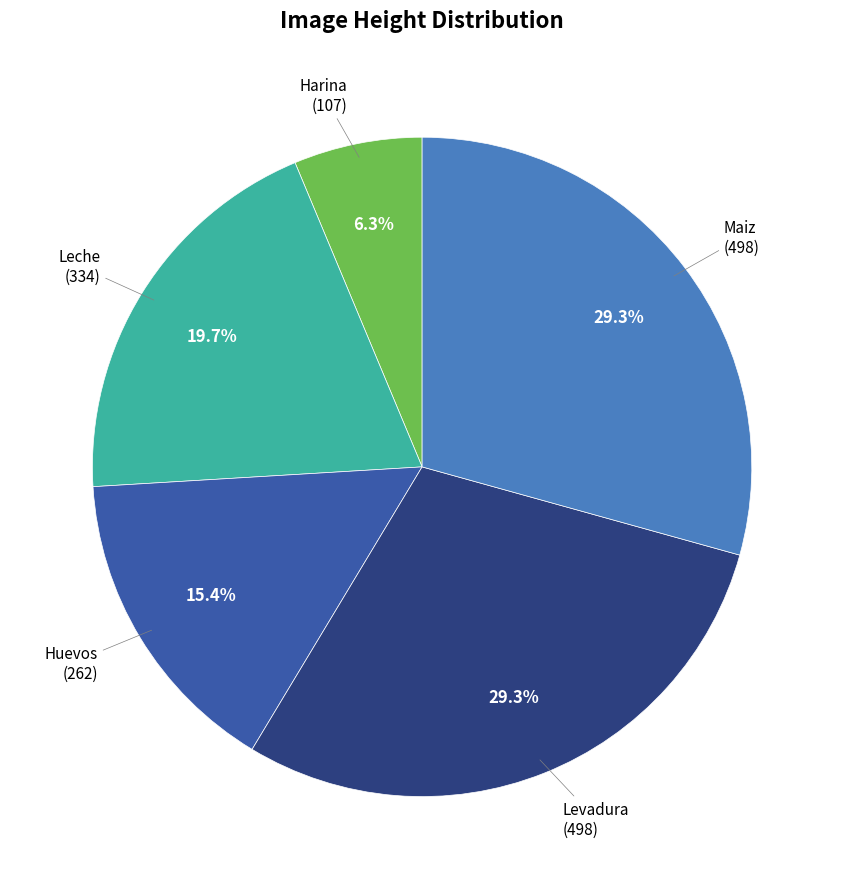

How many segments does this pie chart have?

5